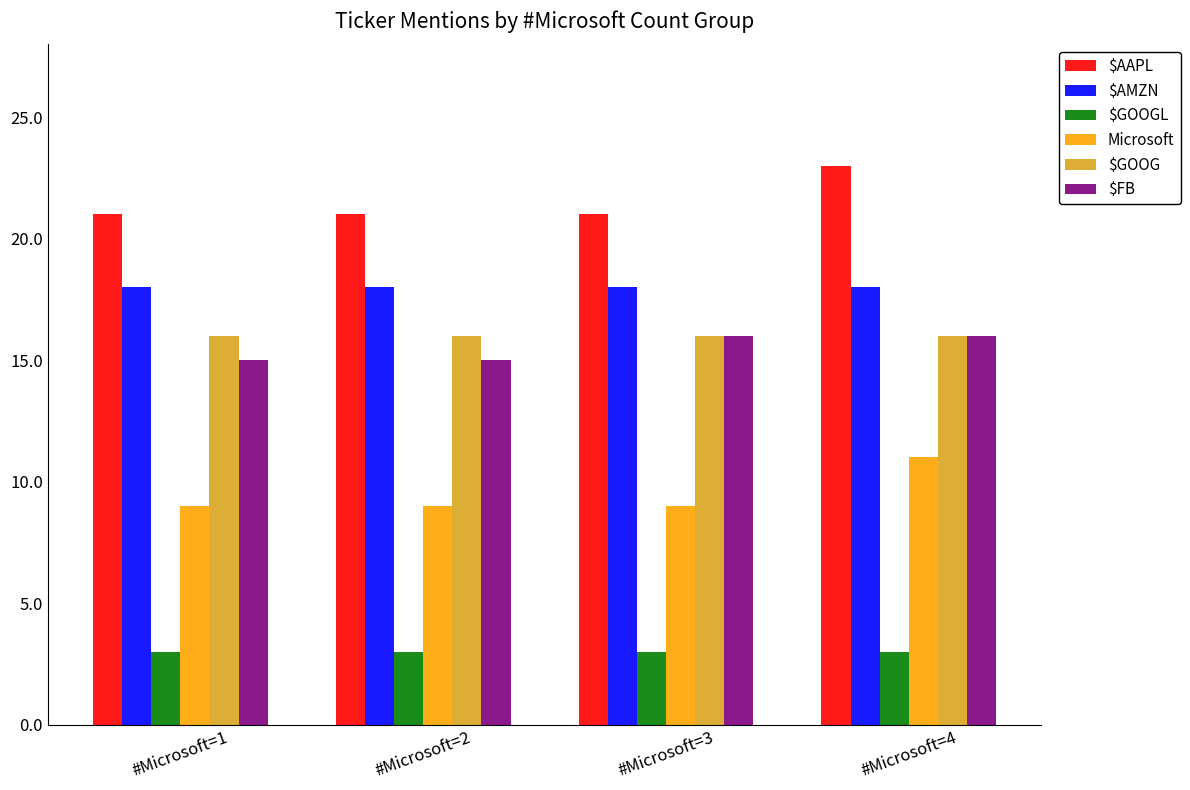

What is the sum of the $AAPL values at #Microsoft=2 and #Microsoft=1?

42